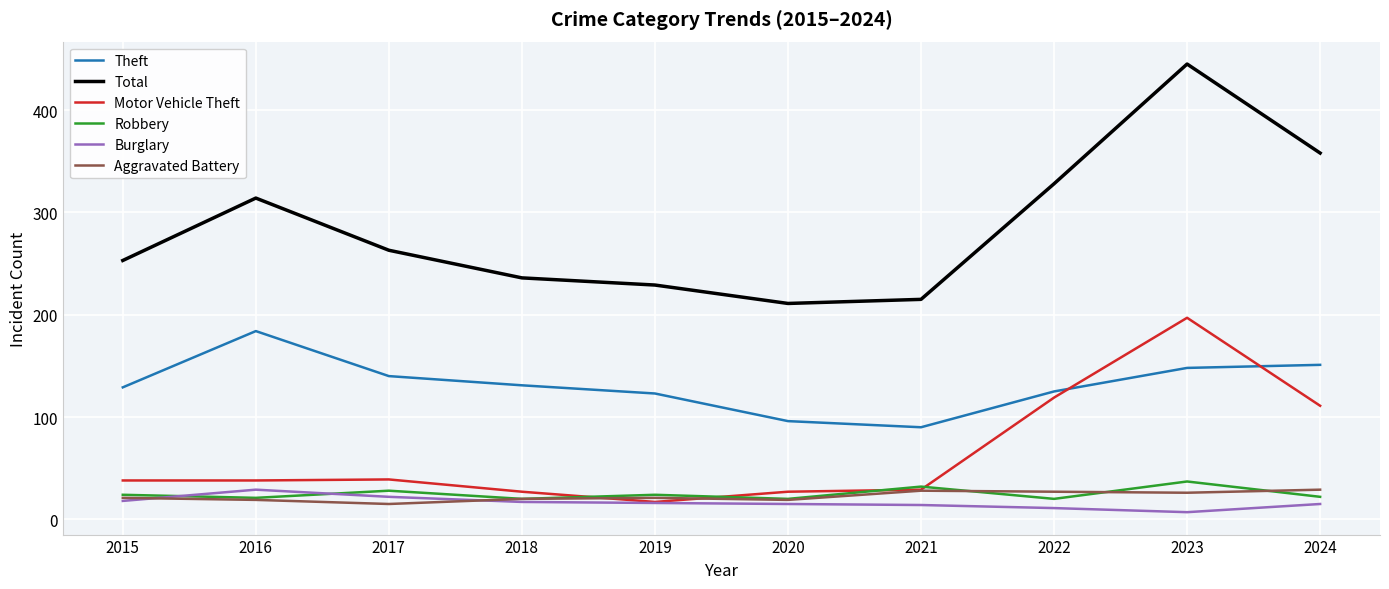

Where is Motor Vehicle Theft nearest to the value 107?

2024